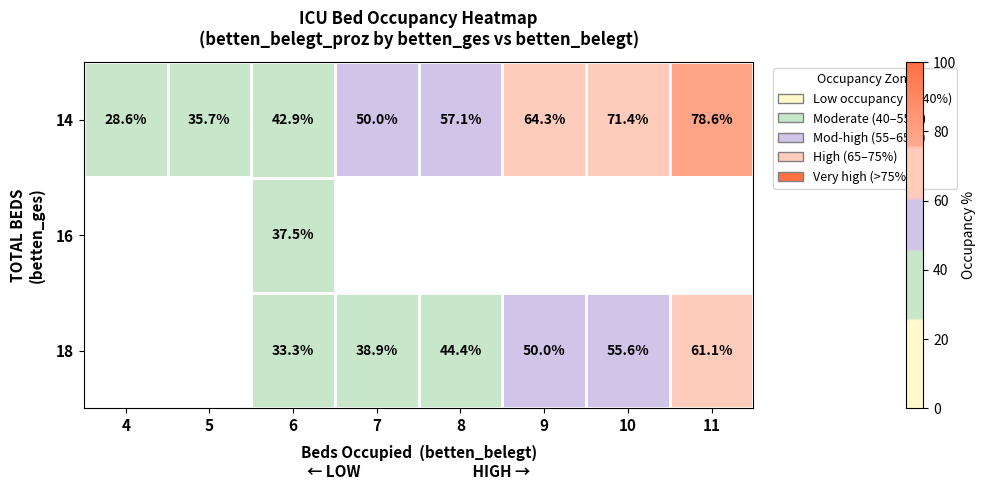

How many series are shown in this chart?

3